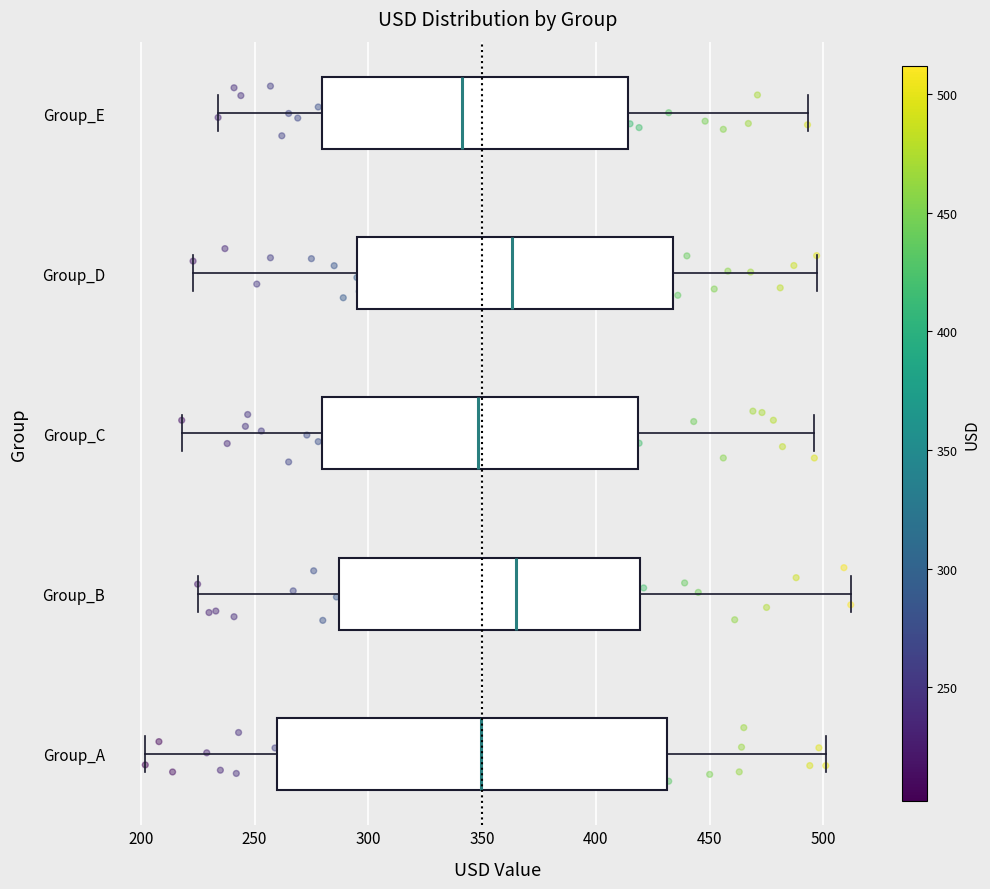

Reading bottom to top, read every box against the x-axis: the position of its median line, the range the box covers, and the ends of its whiskers. The values are not printed on the chart, so give them approximately, as read against the axis.

Group_A: median 350, box 260 to 430, whiskers 200 to 500
Group_B: median 365, box 285 to 420, whiskers 225 to 510
Group_C: median 350, box 280 to 420, whiskers 220 to 495
Group_D: median 365, box 295 to 435, whiskers 225 to 495
Group_E: median 340, box 280 to 415, whiskers 235 to 495